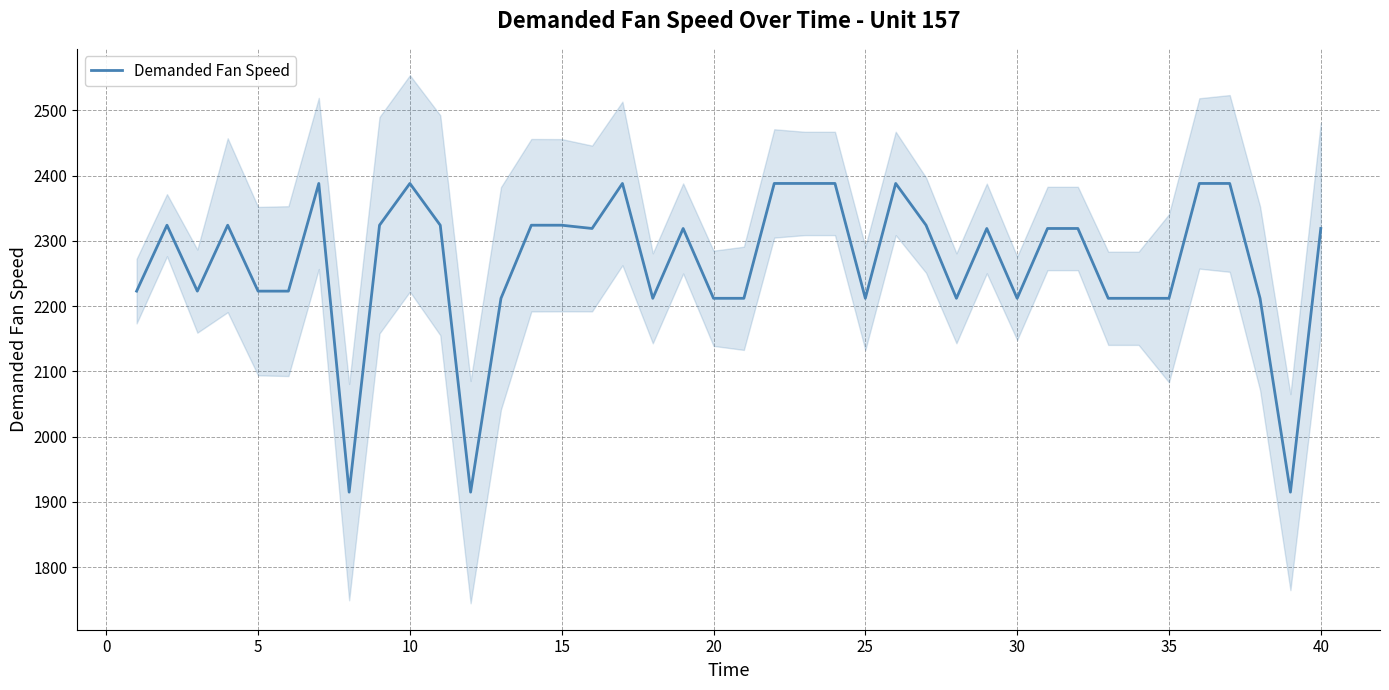

What is the highest value of the Demanded Fan Speed series?

2388